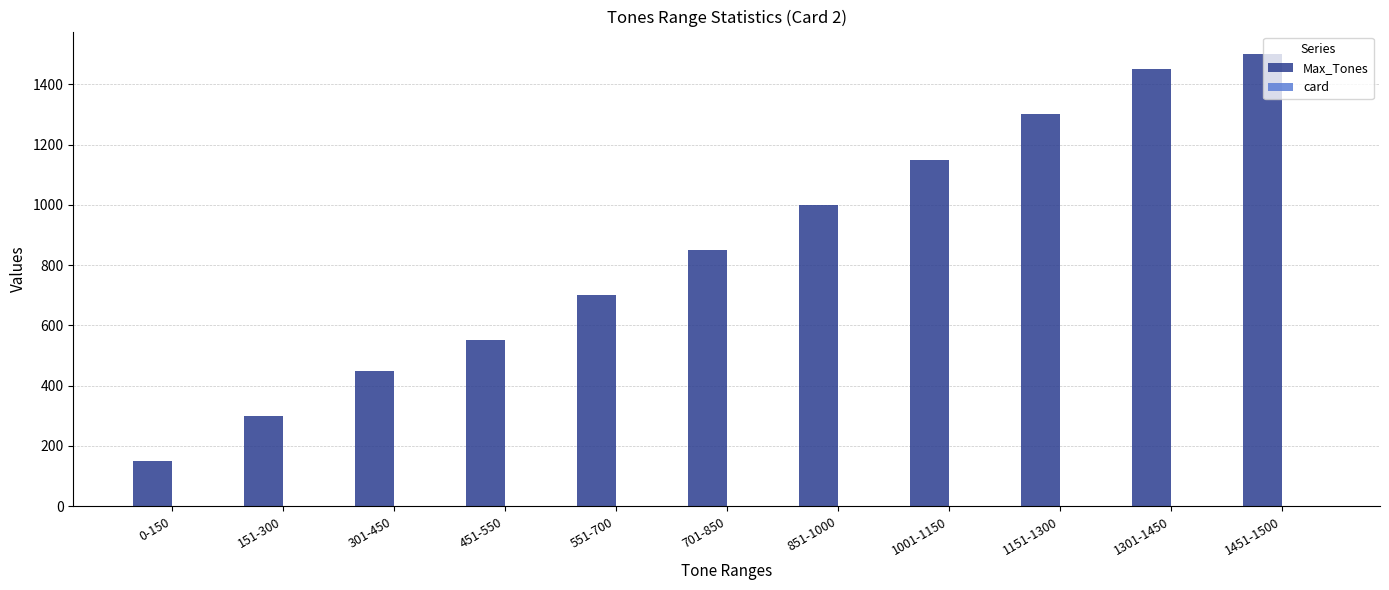

The Max_Tones series shows 304 at 1301-1450. True or false?

False